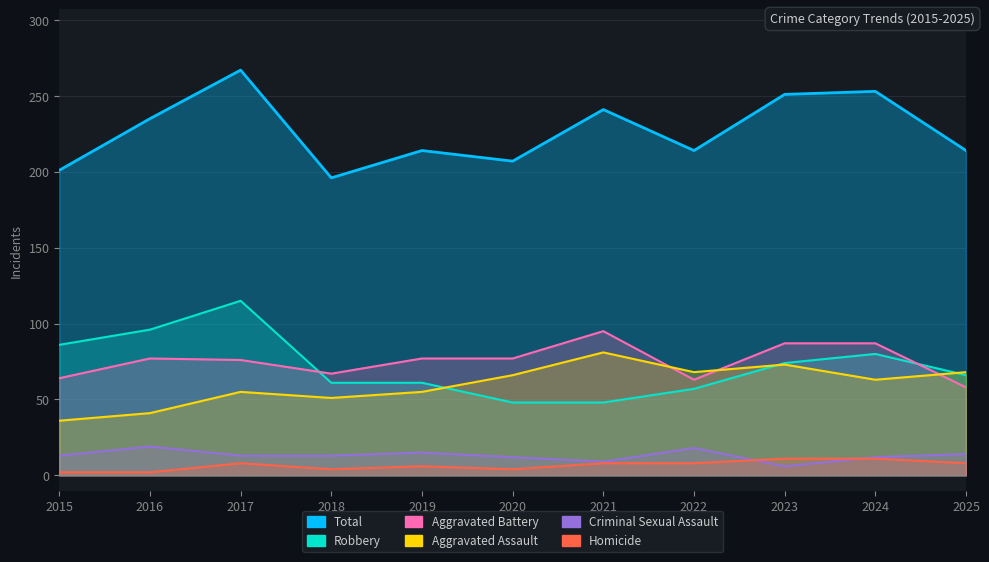

What are all the series names shown in the legend?

Aggravated Assault, Aggravated Battery, Criminal Sexual Assault, Homicide, Robbery, Total